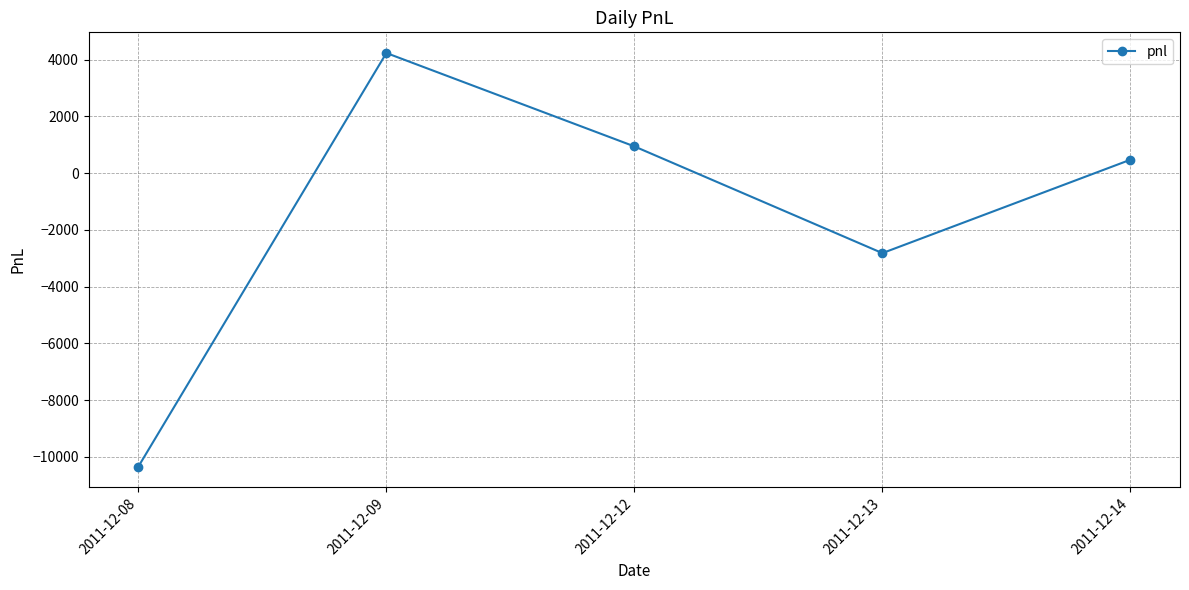

Where is the data nearest to the value -3055?

2011-12-13